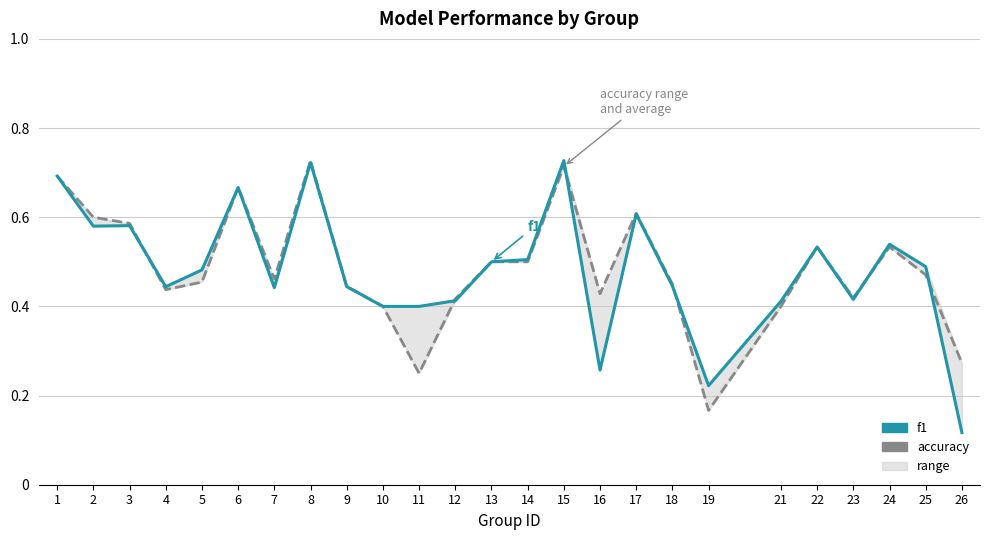

Is it true that accuracy equals 0.2 at 17?

False